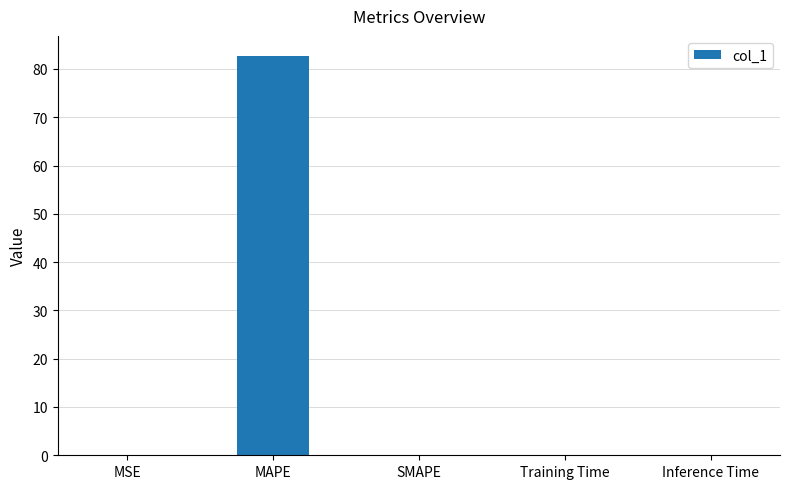

True or false: the data shows 0.0 at Training Time.

True